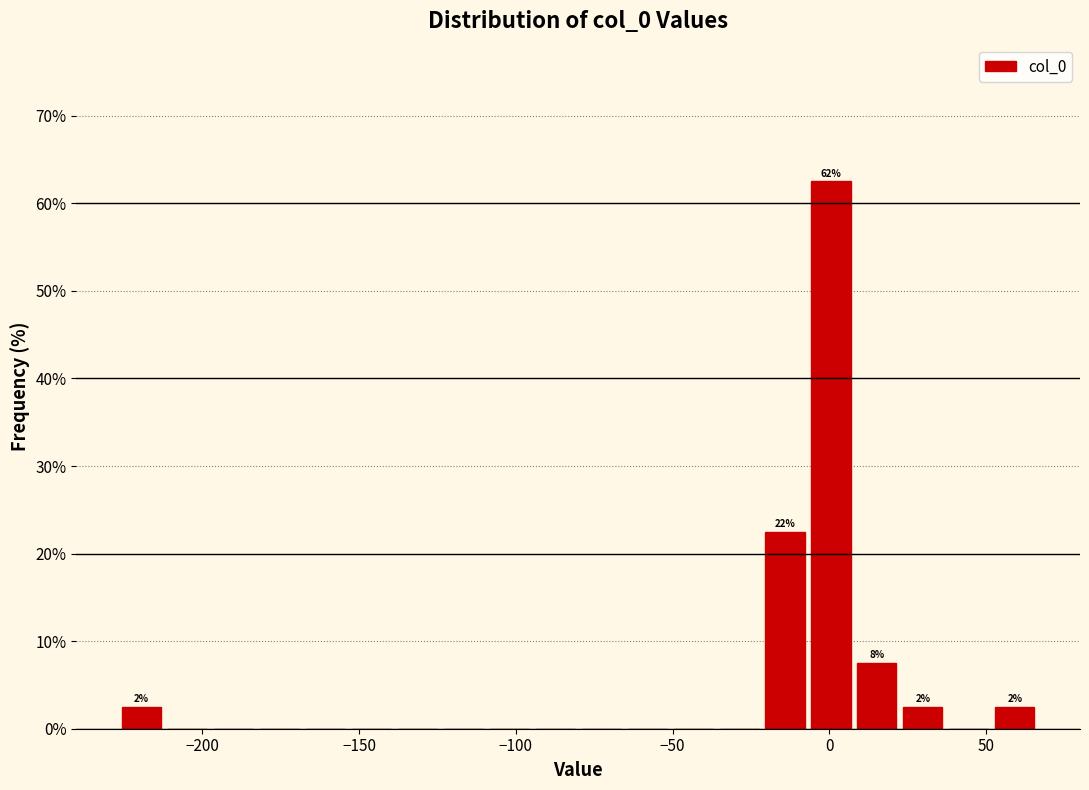

Read against the x-axis, roughly where is the centre of the tallest bar?

0